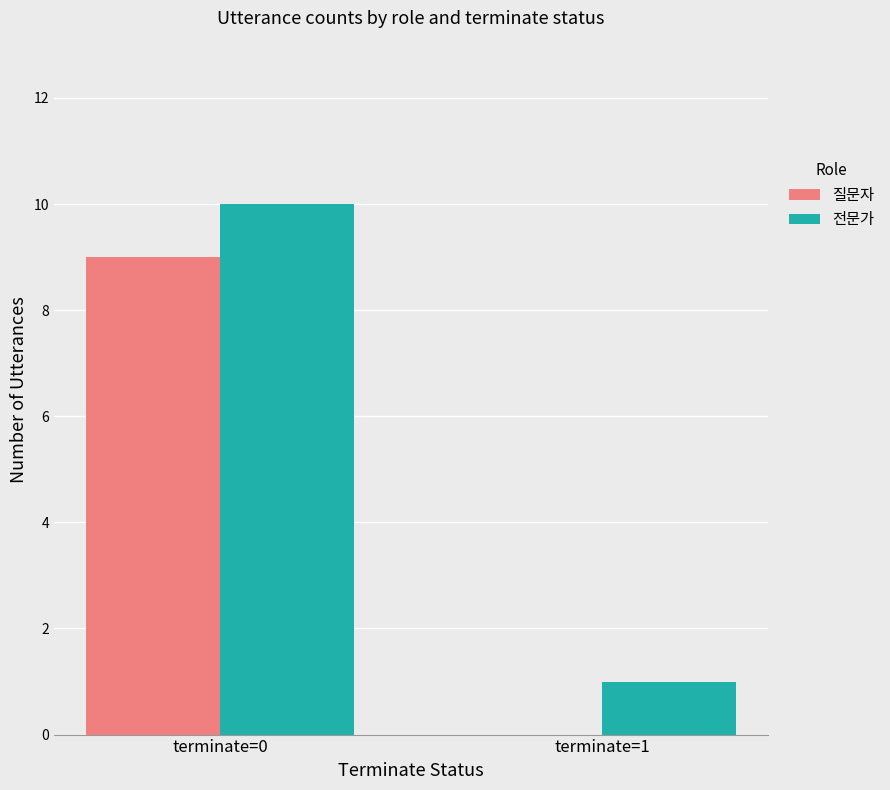

Which category has the highest value across all series?

terminate=0